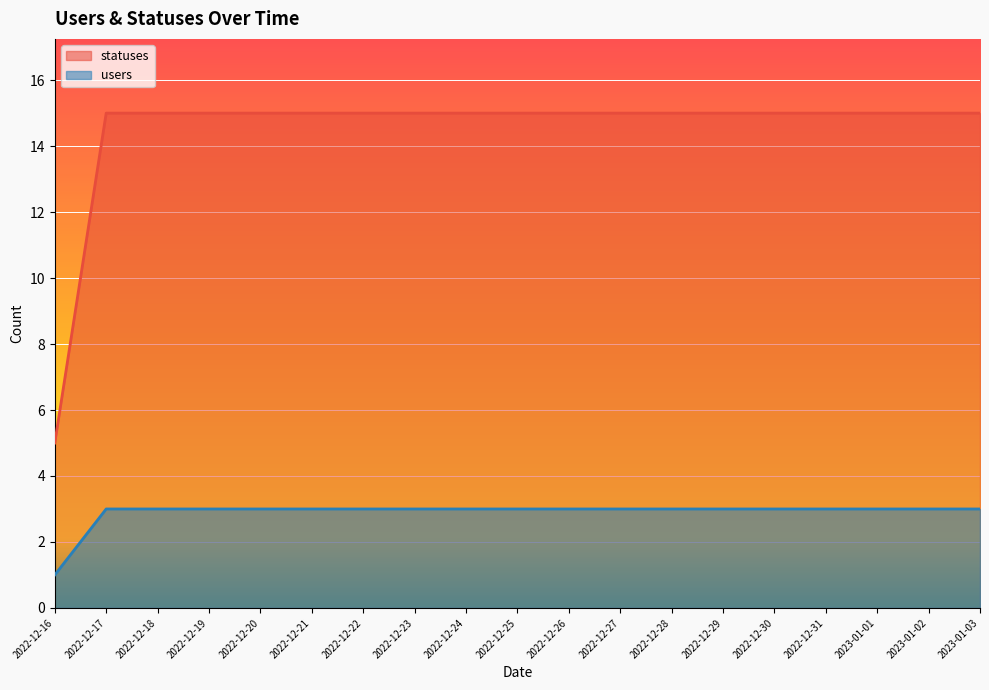

What is the difference between the second highest and minimum values in the users series?

2